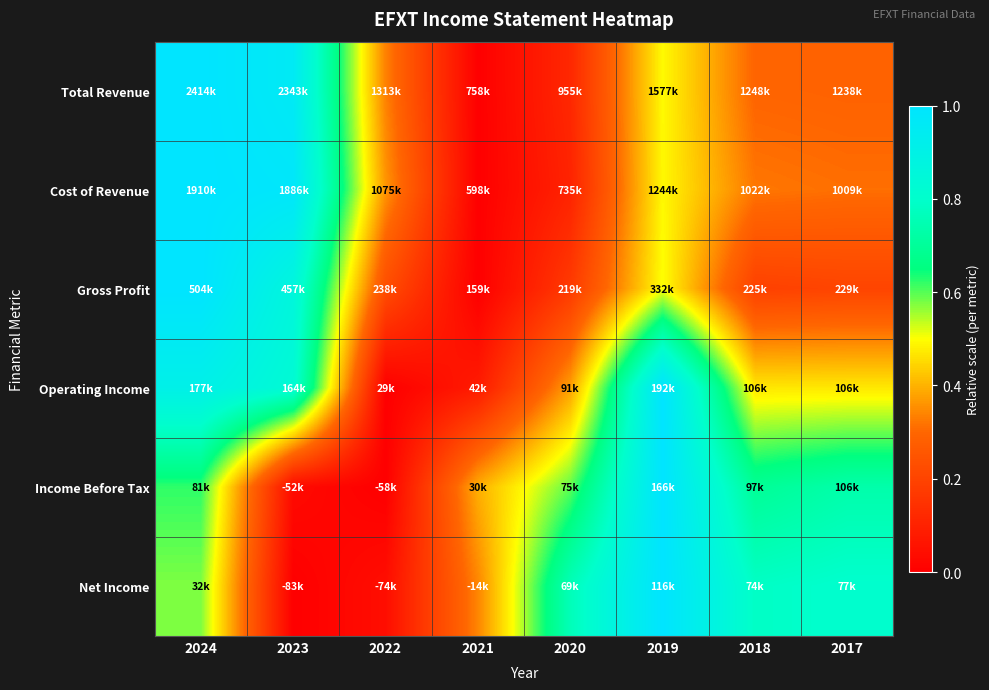

Reading left to right, what are all the values shown in this chart?

Total Revenue: 2024=1.0	2023=1.0	2022=0.3	2021=0.0	2020=0.1	2019=0.5	2018=0.3	2017=0.3
Cost of Revenue: 2024=1.0	2023=1.0	2022=0.4	2021=0.0	2020=0.1	2019=0.5	2018=0.3	2017=0.3
Gross Profit: 2024=1.0	2023=0.9	2022=0.2	2021=0.0	2020=0.2	2019=0.5	2018=0.2	2017=0.2
Operating Income: 2024=0.9	2023=0.8	2022=0.0	2021=0.1	2020=0.4	2019=1.0	2018=0.5	2017=0.5
Income Before Tax: 2024=0.6	2023=0.0	2022=0.0	2021=0.4	2020=0.6	2019=1.0	2018=0.7	2017=0.7
Net Income: 2024=0.6	2023=0.0	2022=0.0	2021=0.3	2020=0.8	2019=1.0	2018=0.8	2017=0.8